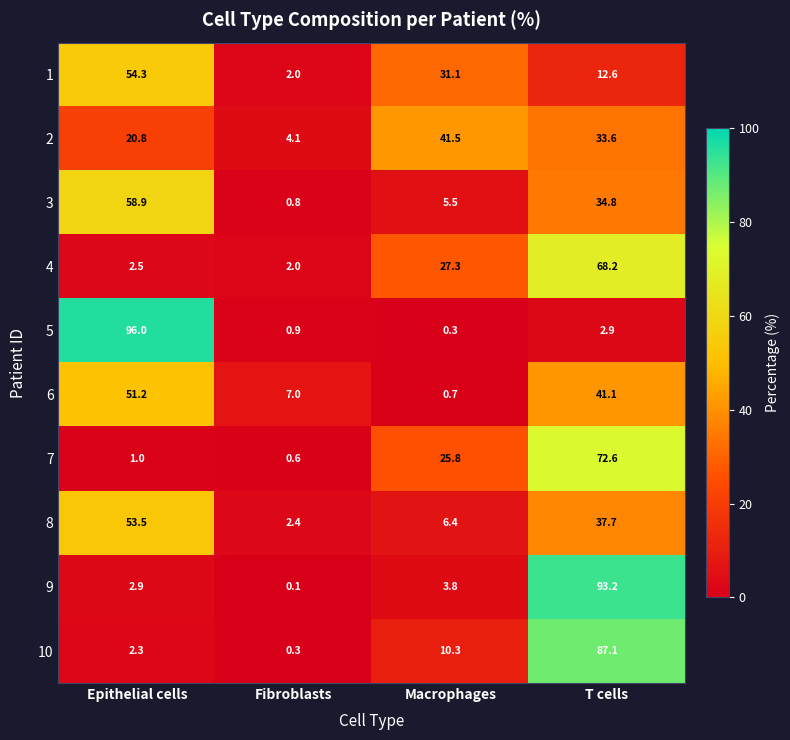

Which category has the lowest value across all series?

Fibroblasts